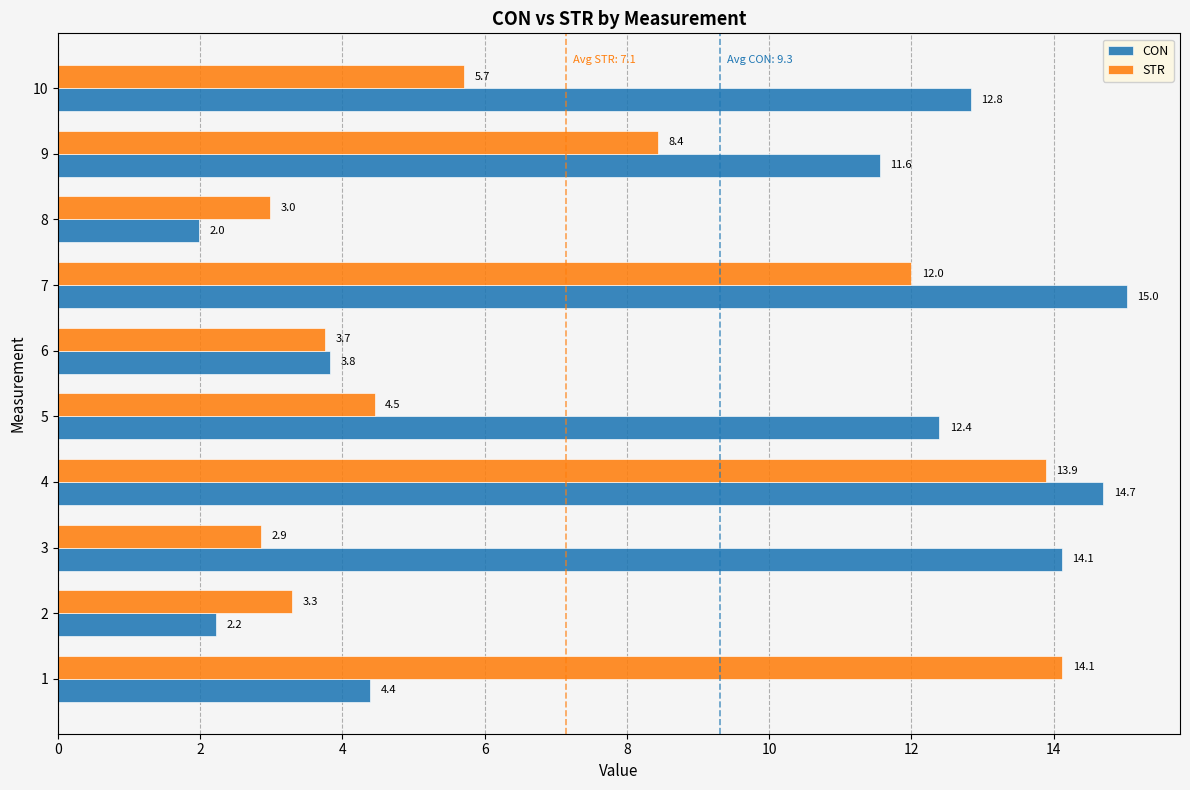

At which label does STR reach its minimum?

3